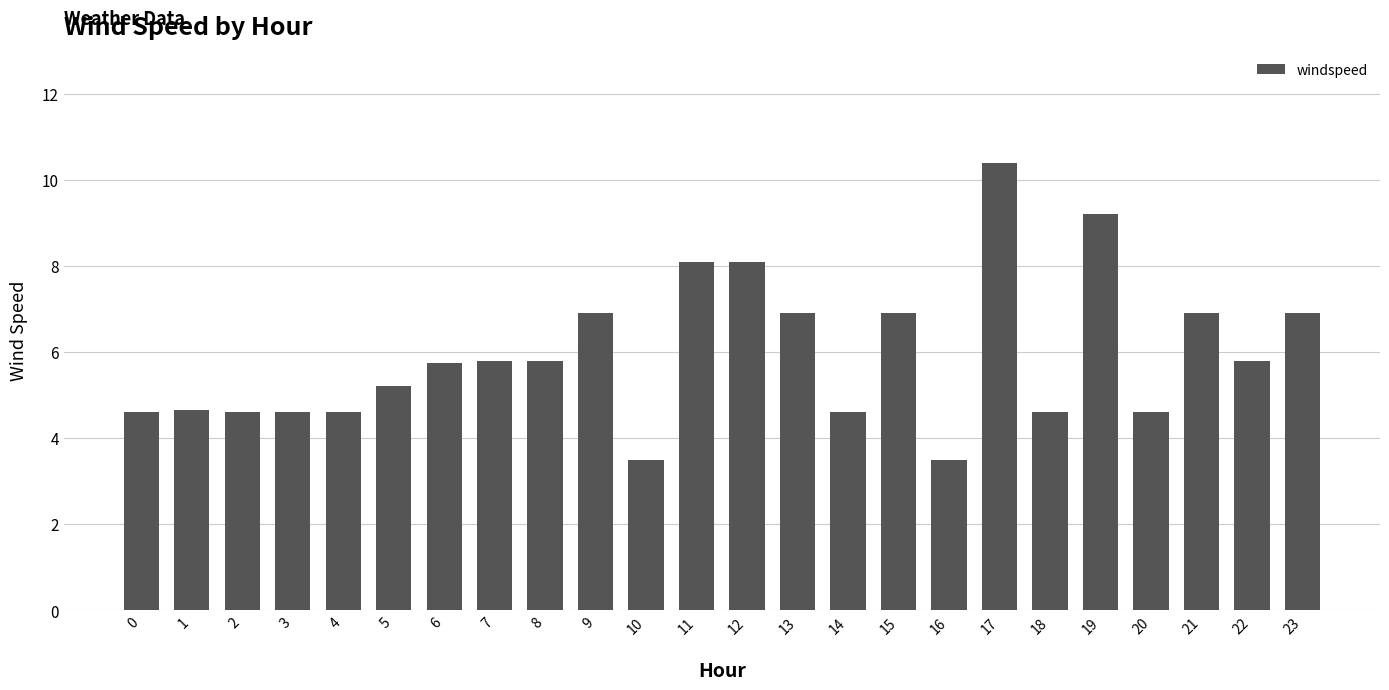

What is the ratio of the value at 19 to the value at 0?

2.0